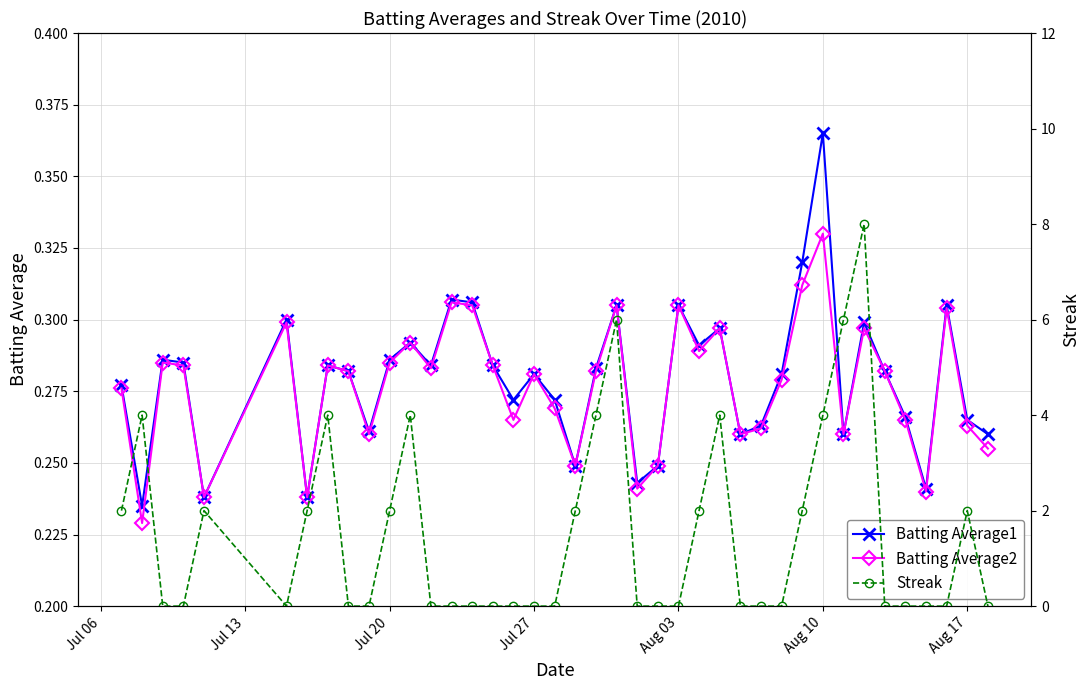

What is the minimum value for Batting Average2?

0.2